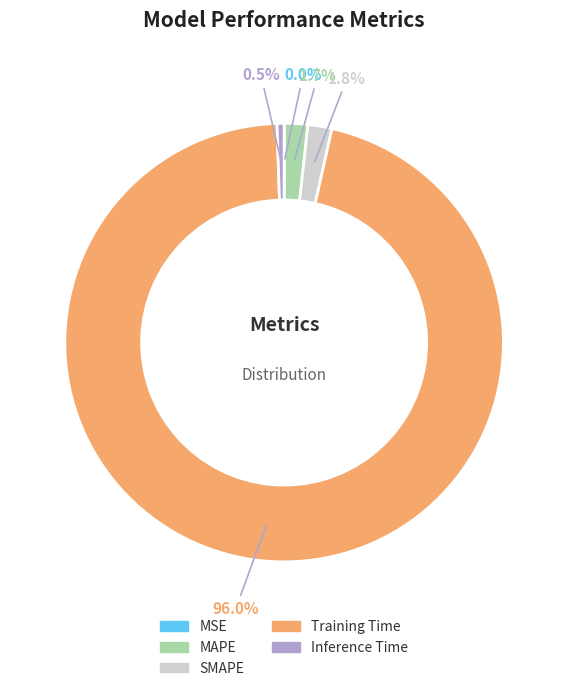

Combined, do MAPE and Training Time account for over 50%?

Yes